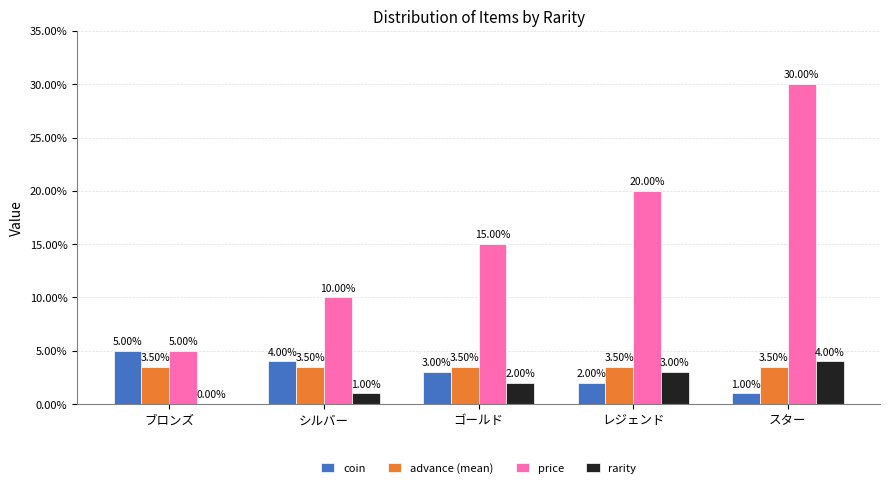

At which category does the chart reach its peak across all series?

スター